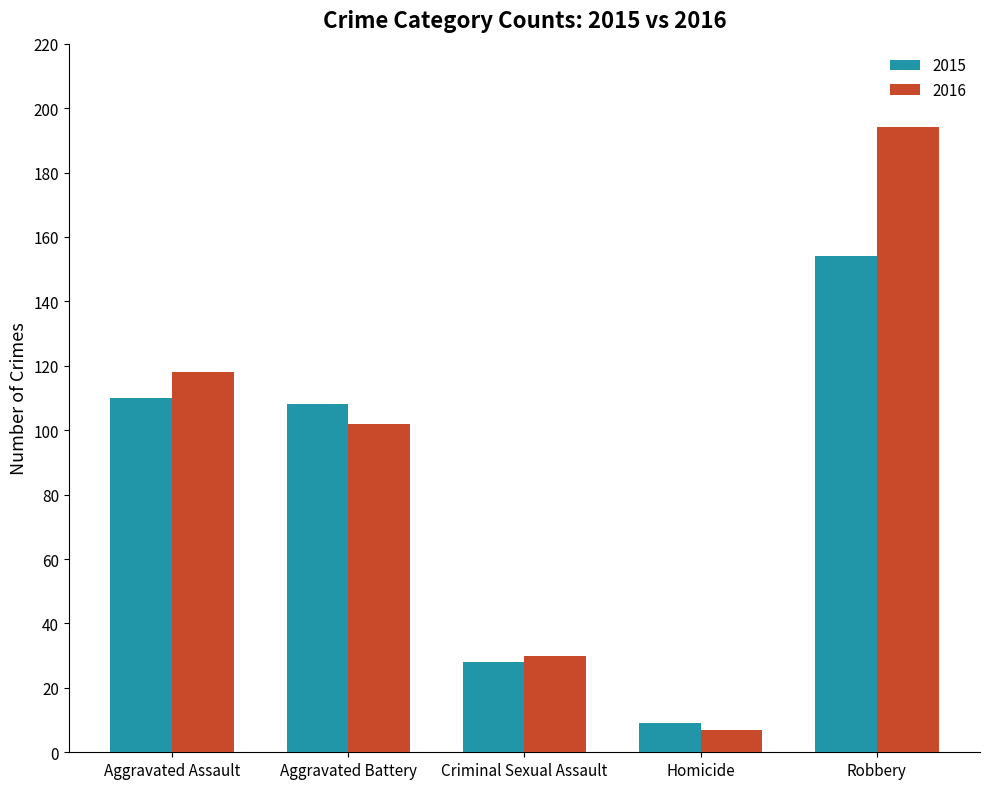

At which category is the sum across all series the highest?

Robbery